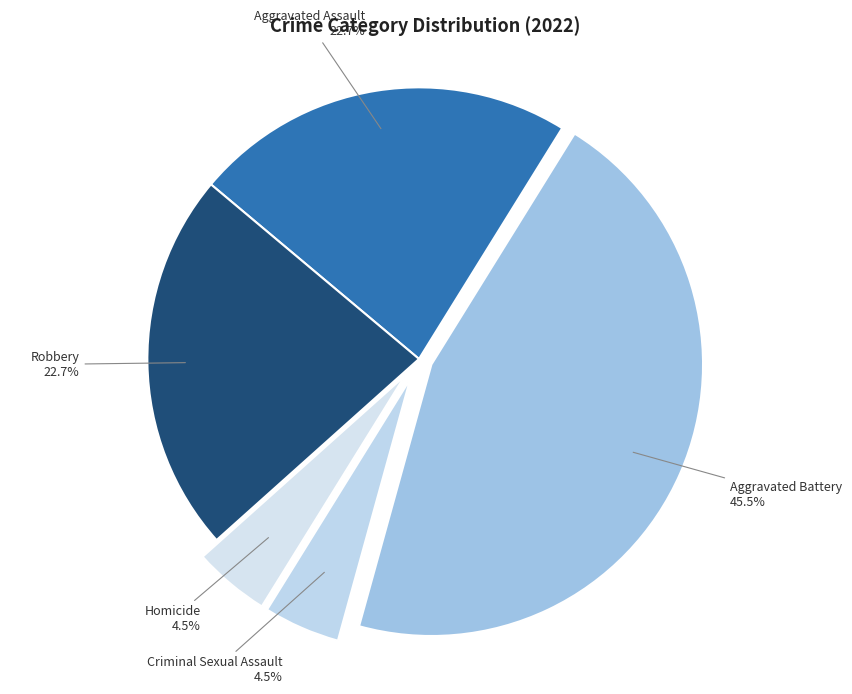

Does Aggravated Battery account for over 50% of the chart?

No